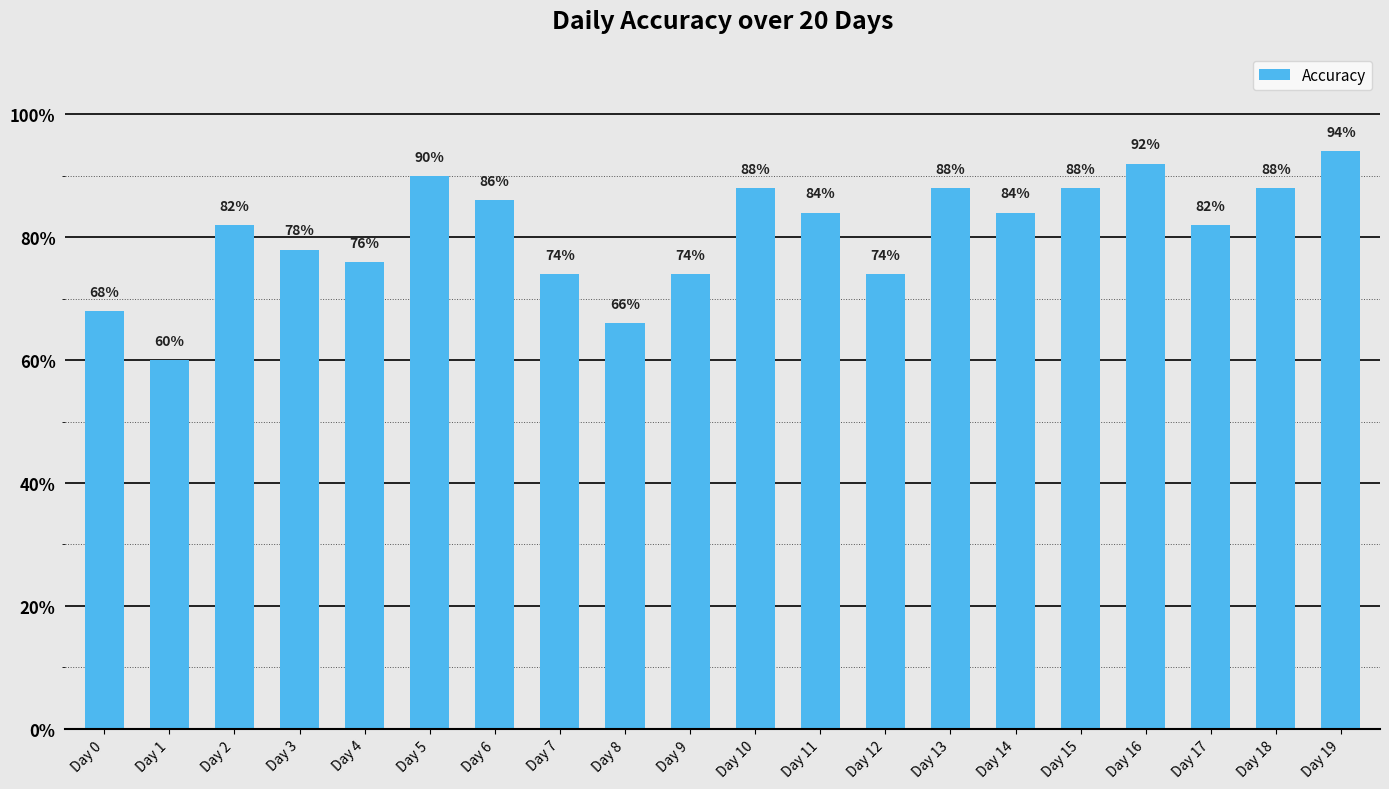

The chart shows a value of 0.5 at Day 17. True or false?

False